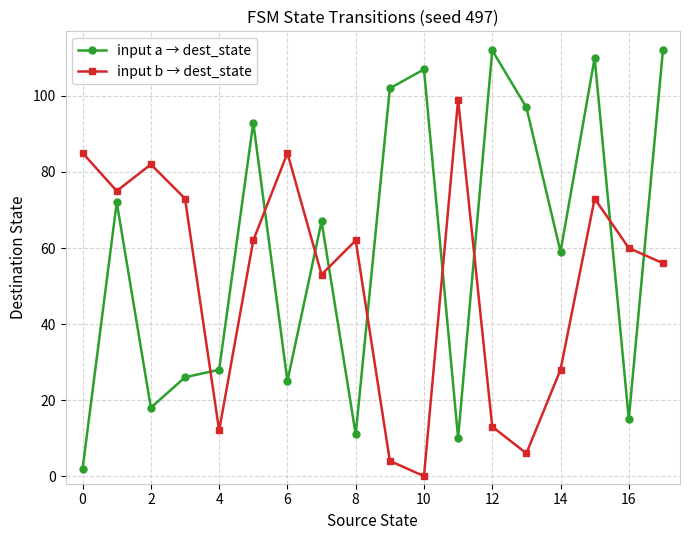

What is the sum of all input b → dest_state values?

928